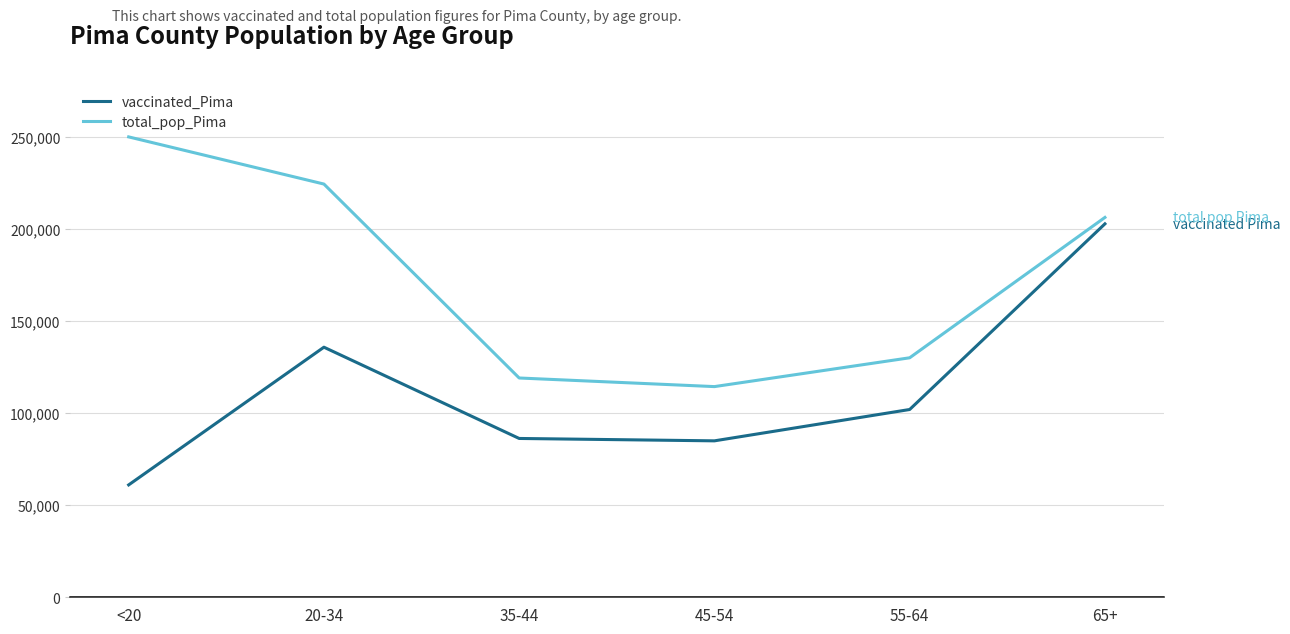

Which series has the largest total across all categories?

total_pop_Pima